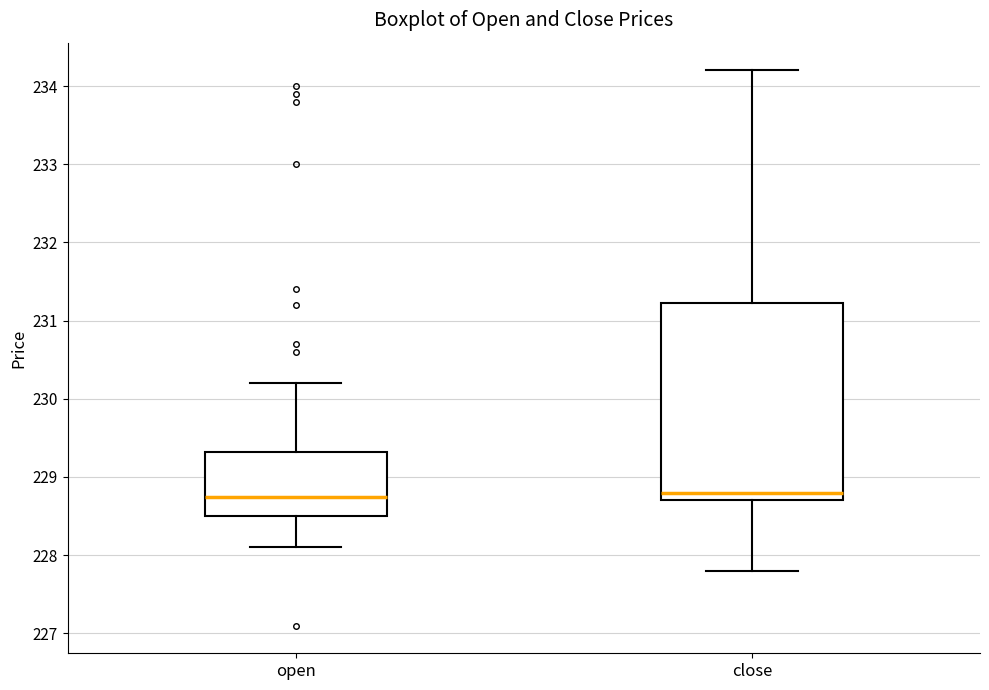

Where does the lower whisker of the box for open end on the y-axis? The values are not printed on the chart, so give them approximately, as read against the axis.

228.1